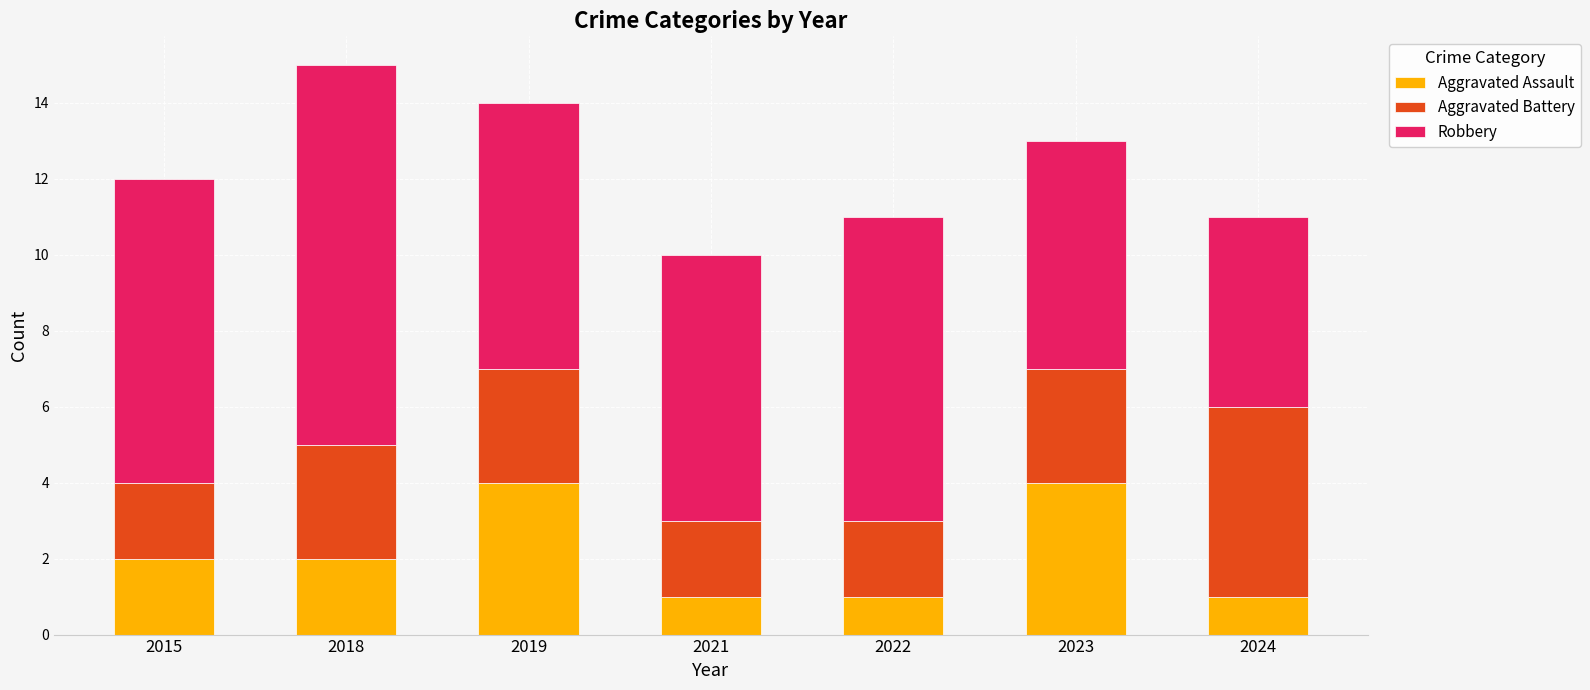

The value of Aggravated Assault at 2015 is 2. True or false?

True